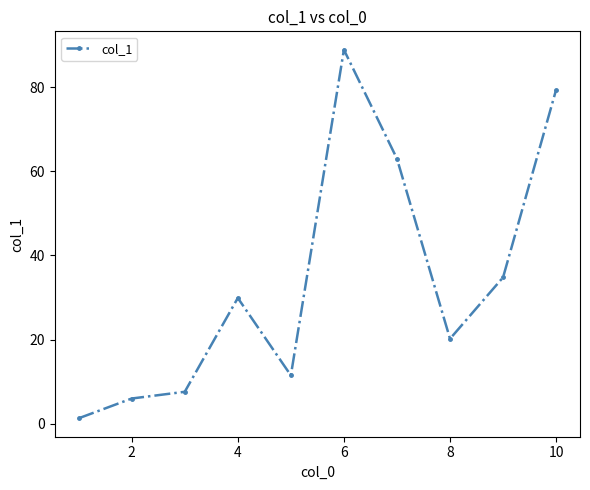

What is the value of the 8th point from the left?

20.2